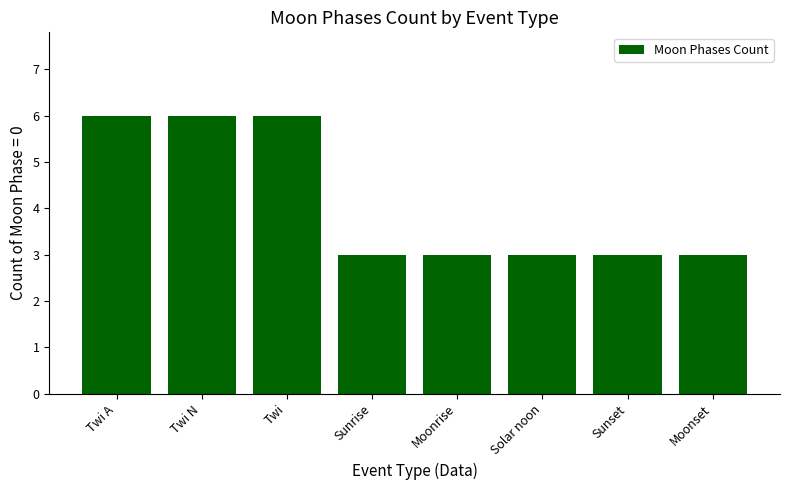

How many bars are there in total?

8